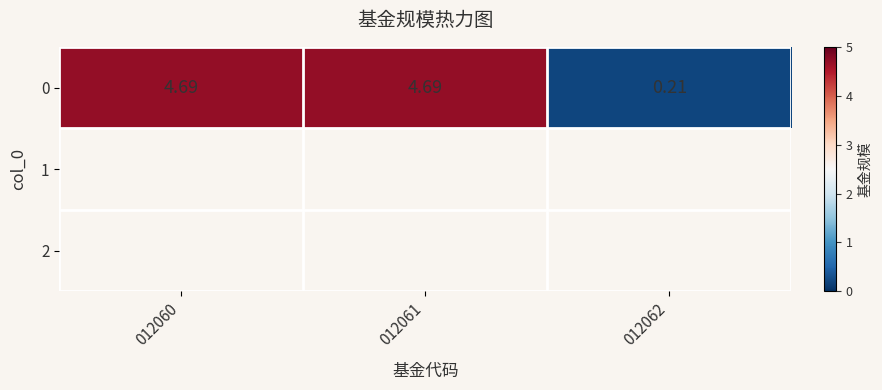

What is the smallest value displayed?

0.2